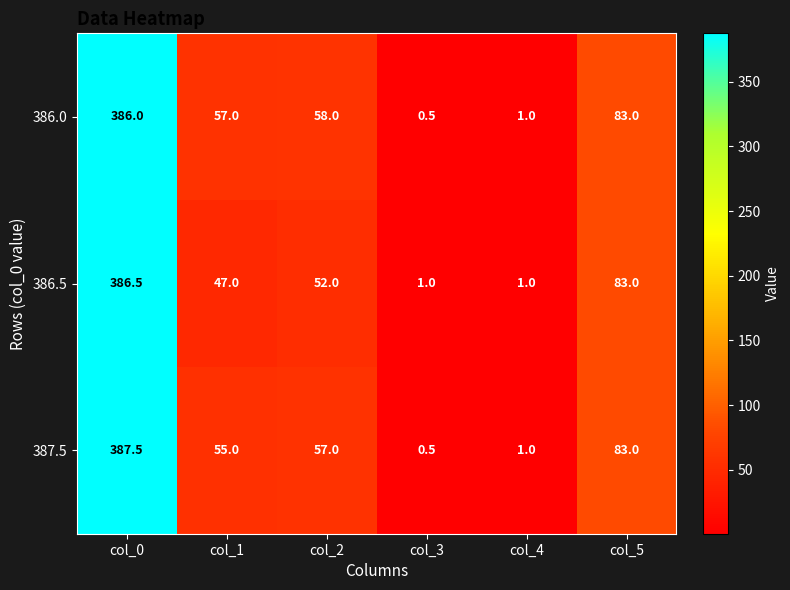

Which category has the lowest value in the 387.5 series?

col_3